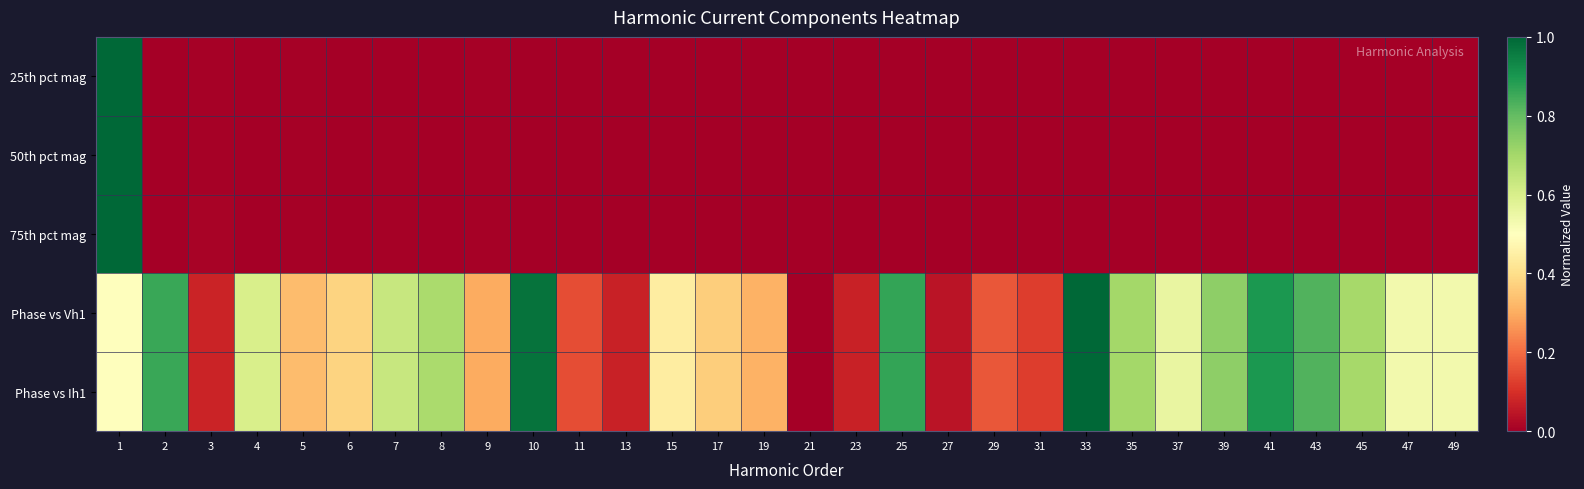

Reading left to right, extract all data points from this chart.

25th pct mag: 1=1.0	2=0.0	3=0.0	4=0.0	5=0.0	6=0.0	7=0.0	8=0.0	9=0.0	10=0.0	11=0.0	13=0.0	15=0.0	17=0.0	19=0.0	21=0.0	23=0.0	25=0.0	27=0.0	29=0.0	31=0.0	33=0.0	35=0.0	37=0.0	39=0.0	41=0.0	43=0.0	45=0.0	47=0.0	49=0.0
50th pct mag: 1=1.0	2=0.0	3=0.0	4=0.0	5=0.0	6=0.0	7=0.0	8=0.0	9=0.0	10=0.0	11=0.0	13=0.0	15=0.0	17=0.0	19=0.0	21=0.0	23=0.0	25=0.0	27=0.0	29=0.0	31=0.0	33=0.0	35=0.0	37=0.0	39=0.0	41=0.0	43=0.0	45=0.0	47=0.0	49=0.0
75th pct mag: 1=1.0	2=0.0	3=0.0	4=0.0	5=0.0	6=0.0	7=0.0	8=0.0	9=0.0	10=0.0	11=0.0	13=0.0	15=0.0	17=0.0	19=0.0	21=0.0	23=0.0	25=0.0	27=0.0	29=0.0	31=0.0	33=0.0	35=0.0	37=0.0	39=0.0	41=0.0	43=0.0	45=0.0	47=0.0	49=0.0
Phase vs Vh1: 1=0.5	2=0.9	3=0.1	4=0.6	5=0.3	6=0.4	7=0.6	8=0.7	9=0.3	10=1.0	11=0.1	13=0.1	15=0.4	17=0.4	19=0.3	21=0.0	23=0.1	25=0.9	27=0.0	29=0.2	31=0.1	33=1.0	35=0.7	37=0.6	39=0.7	41=0.9	43=0.8	45=0.7	47=0.5	49=0.5
Phase vs Ih1: 1=0.5	2=0.9	3=0.1	4=0.6	5=0.3	6=0.4	7=0.6	8=0.7	9=0.3	10=1.0	11=0.1	13=0.1	15=0.4	17=0.4	19=0.3	21=0.0	23=0.1	25=0.9	27=0.0	29=0.2	31=0.1	33=1.0	35=0.7	37=0.6	39=0.7	41=0.9	43=0.8	45=0.7	47=0.5	49=0.5